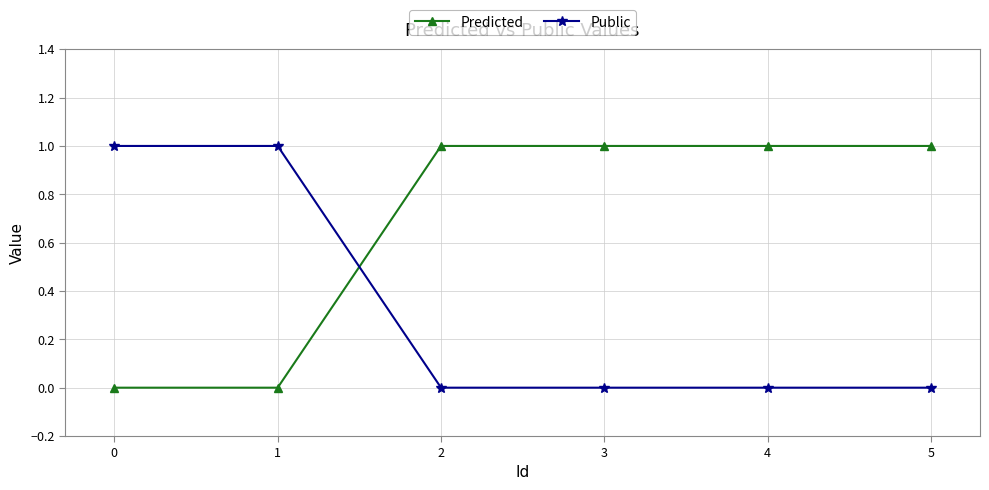

After their last crossing, which series has the higher values: Public or Predicted?

Predicted